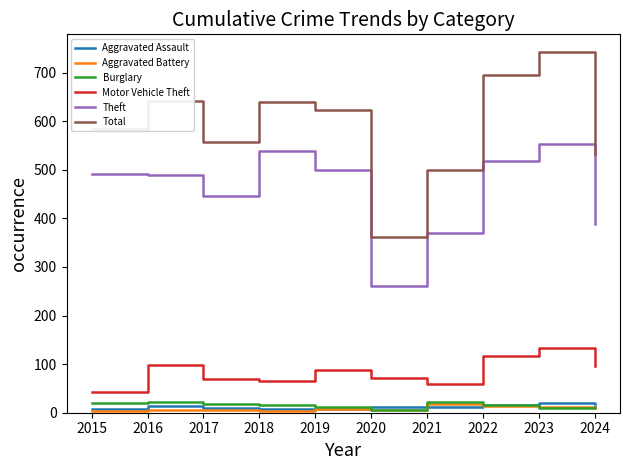

True or false: Theft and Aggravated Assault cross at least once.

False